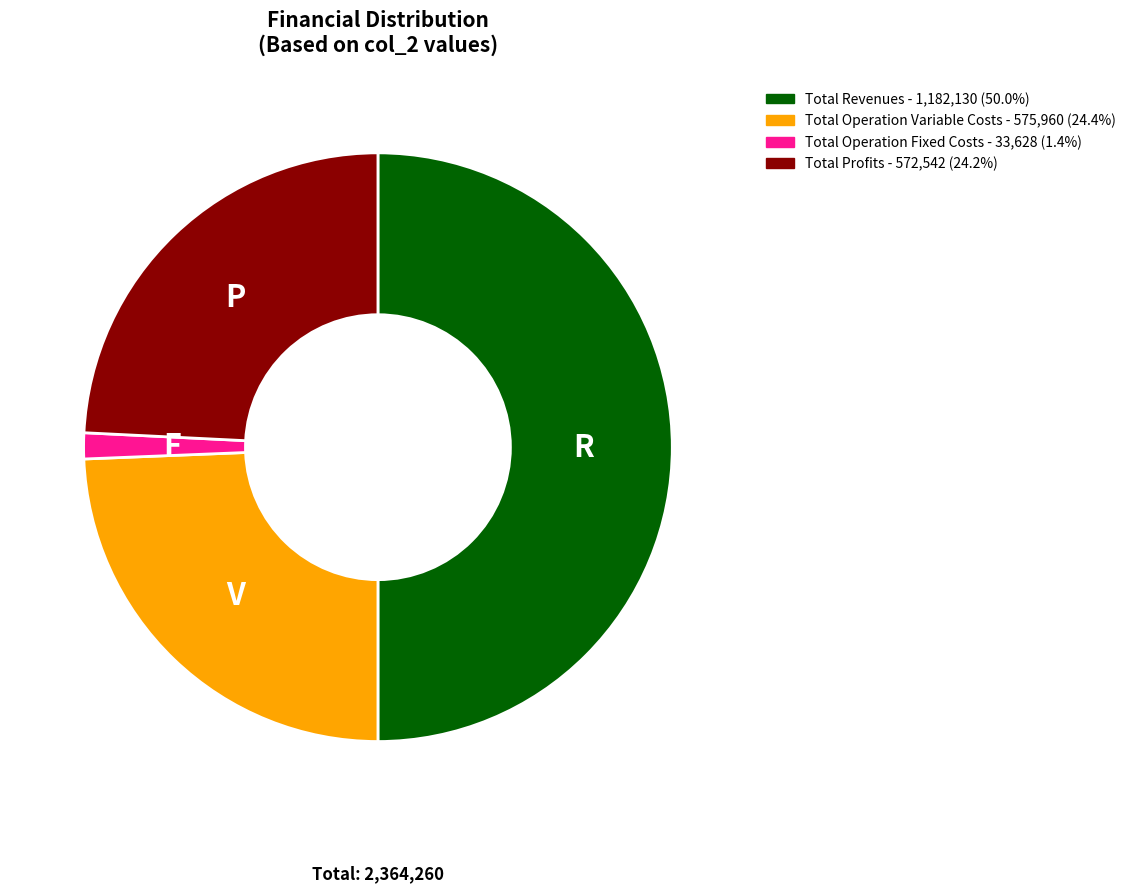

Which slice is the largest?

Total Revenues